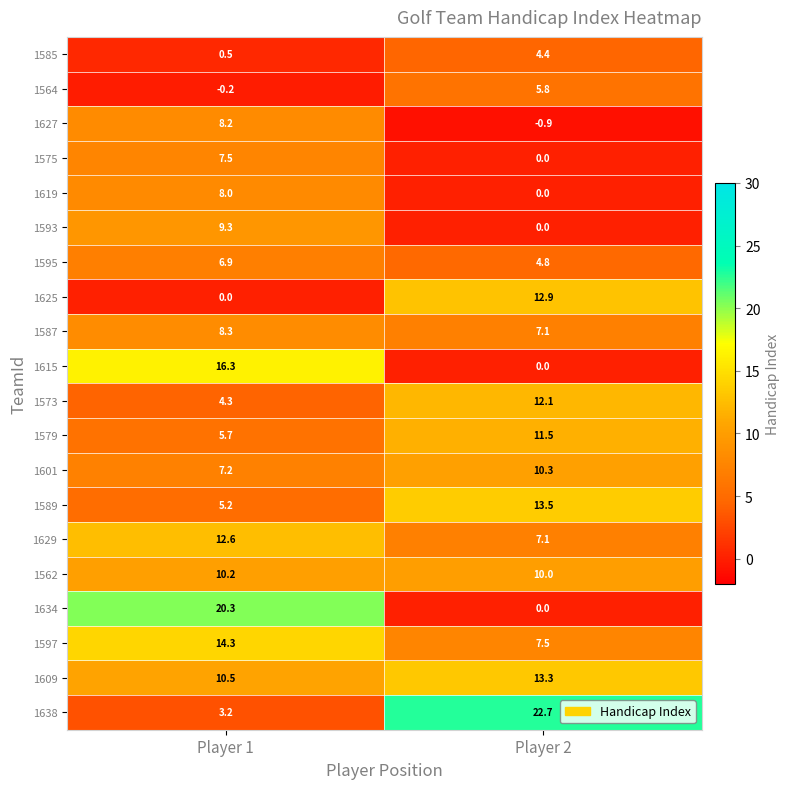

Where is 1587 nearest to the value 7?

Player 2